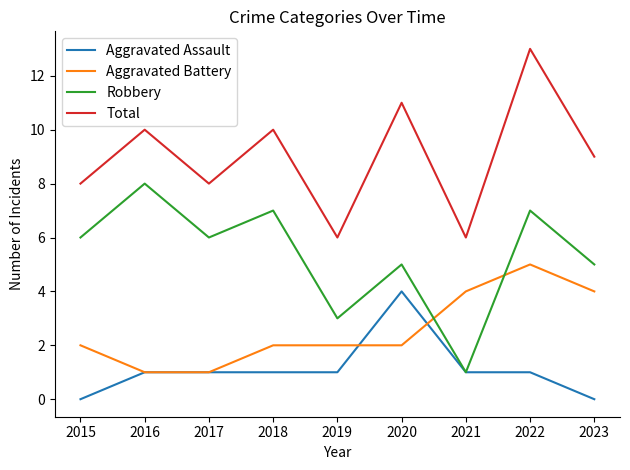

Read the Aggravated Battery value at 2023.

4